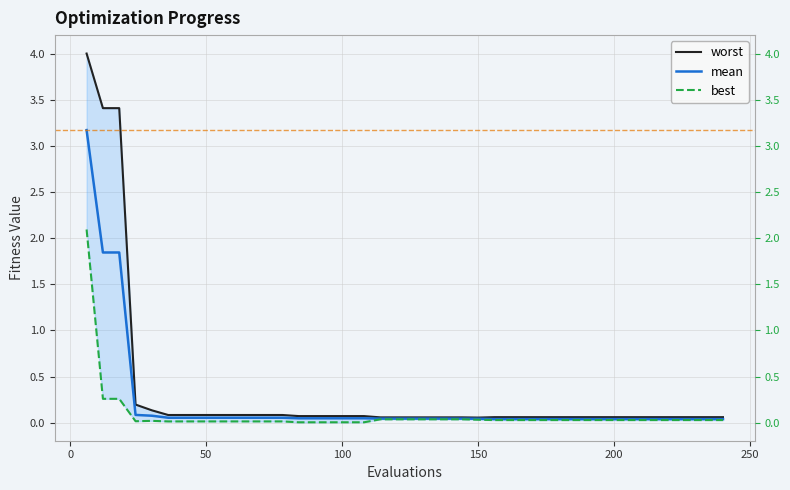

What is the average value of the mean series?

0.2